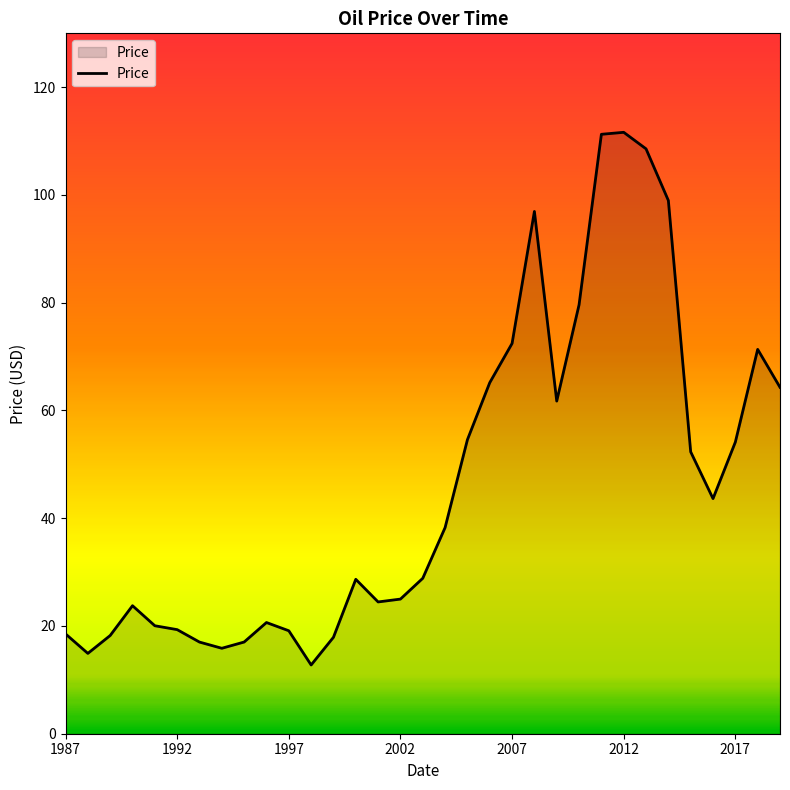

What is the difference between the maximum and minimum values?

98.9